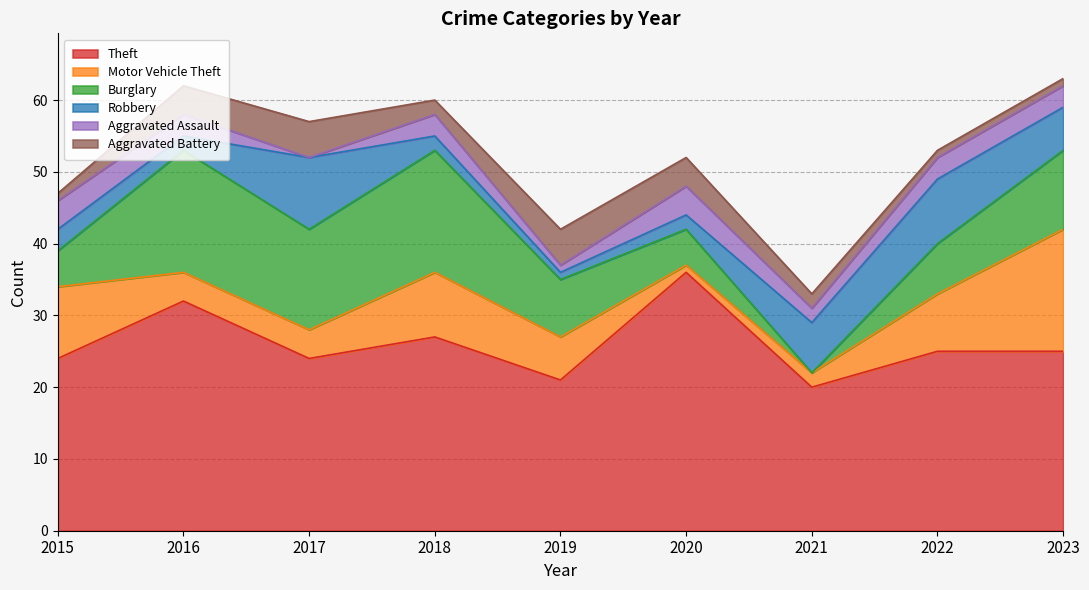

At which label does Robbery reach its minimum?

2019